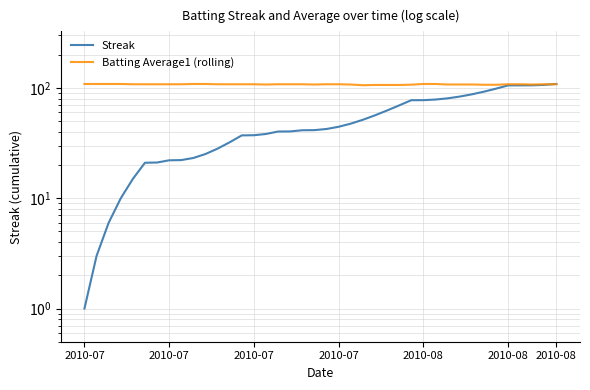

How many distinct data groups are displayed?

2